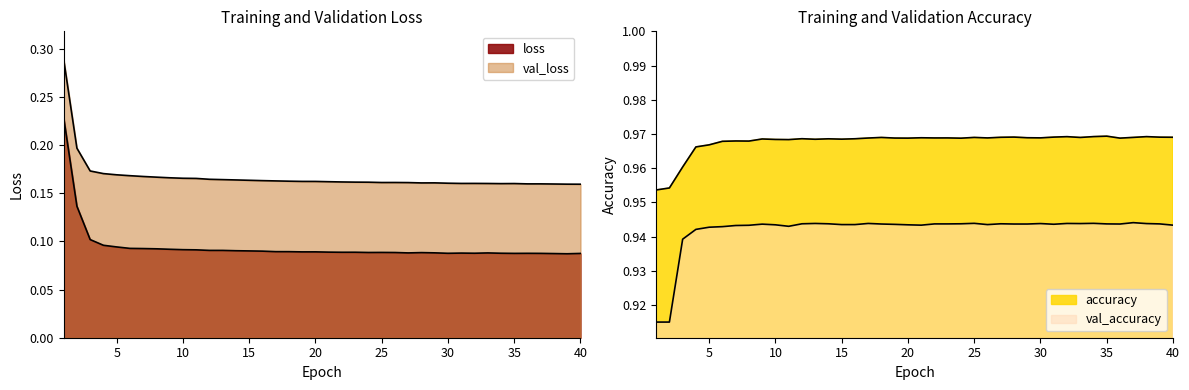

What is the highest value of the loss series?

0.2